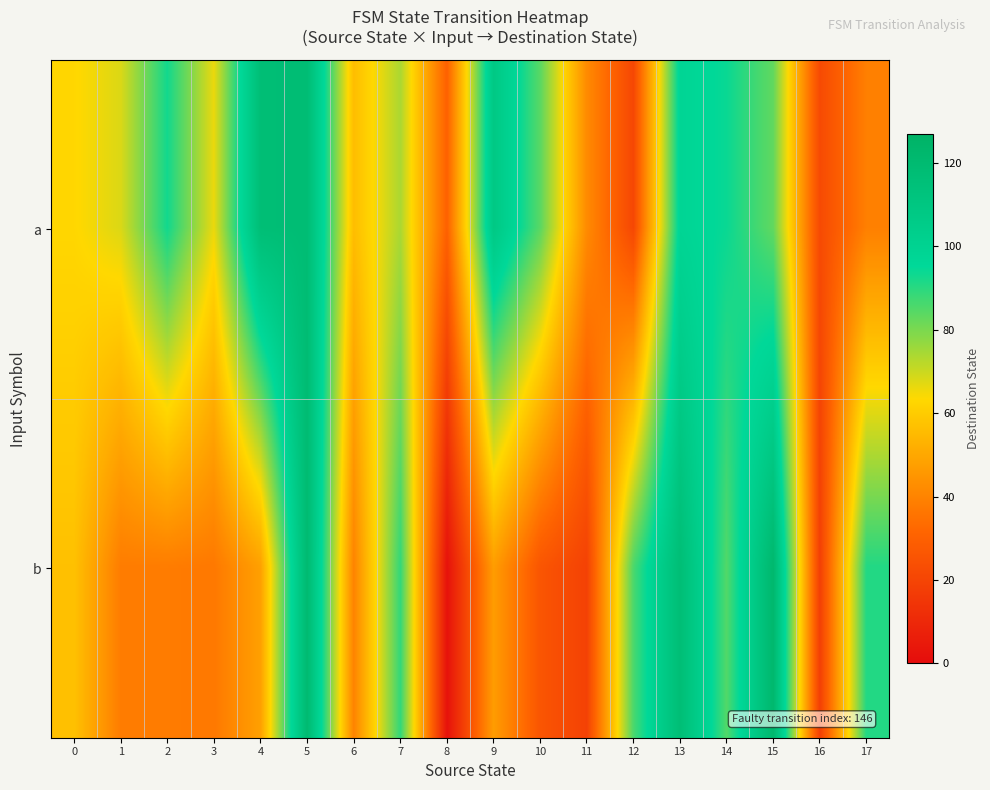

What is the minimum value shown in the chart?

2